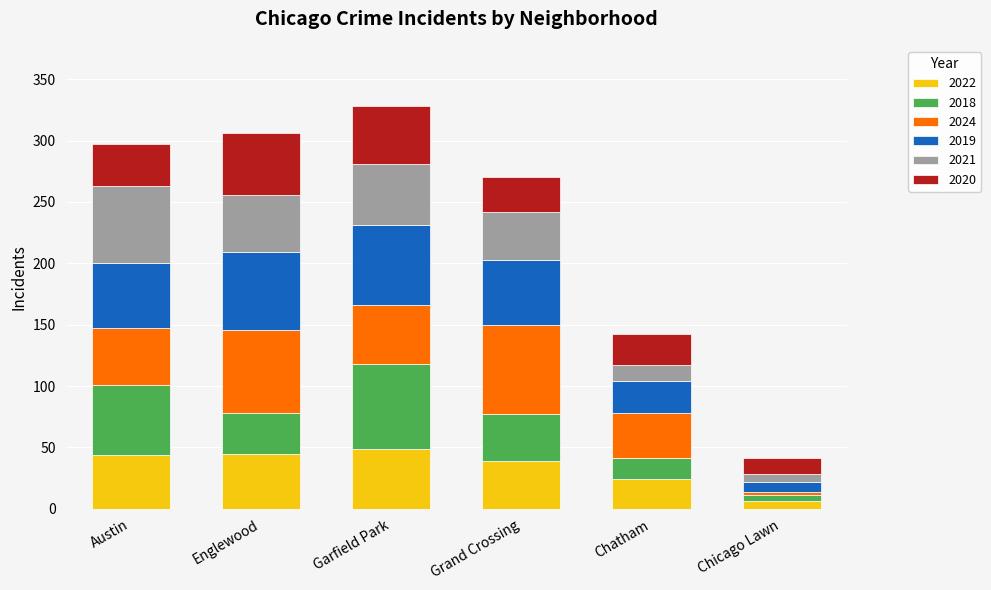

How many bars are there in total?

6